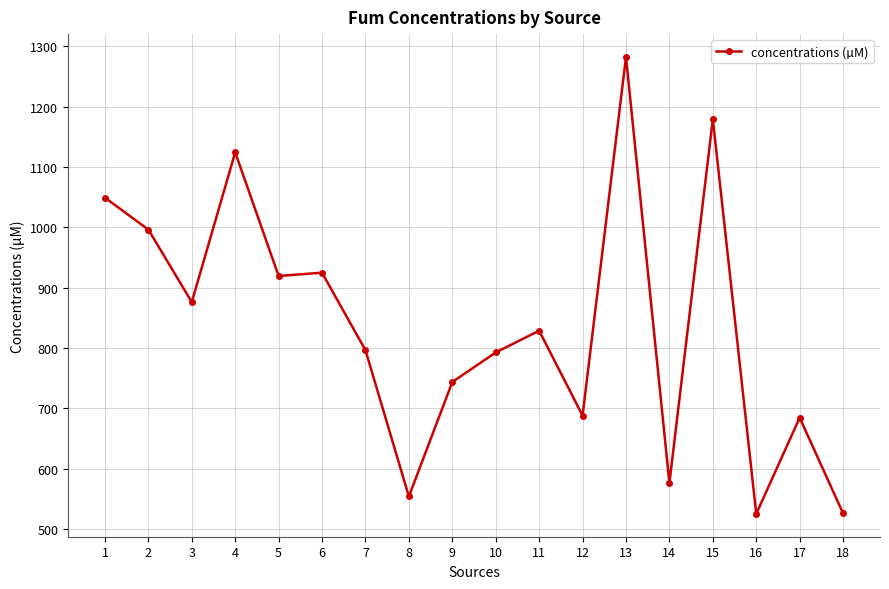

At which category does the chart reach its peak across all series?

13